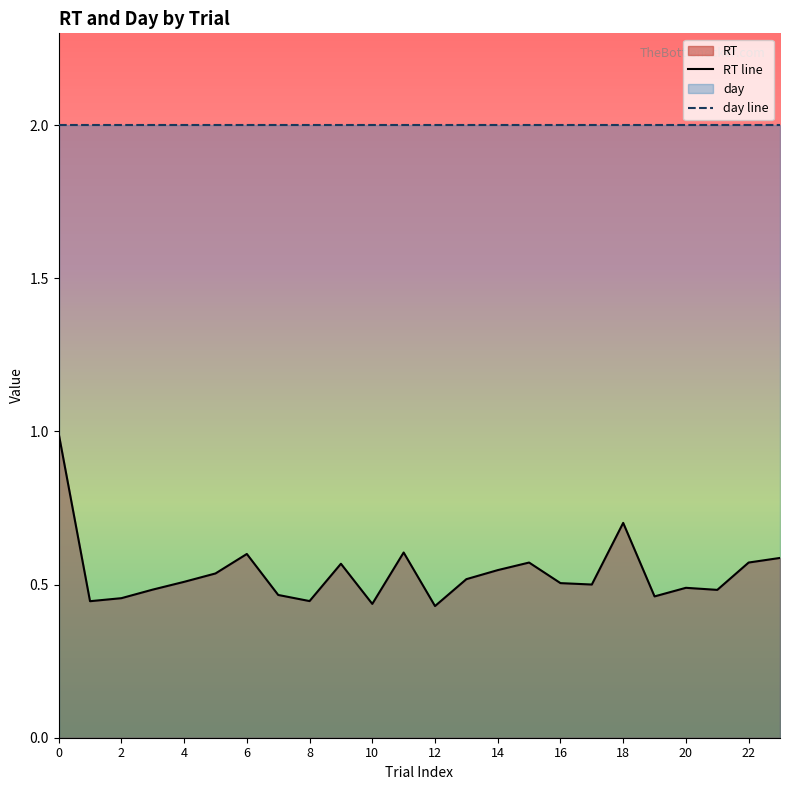

Count the number of categories in the chart.

24